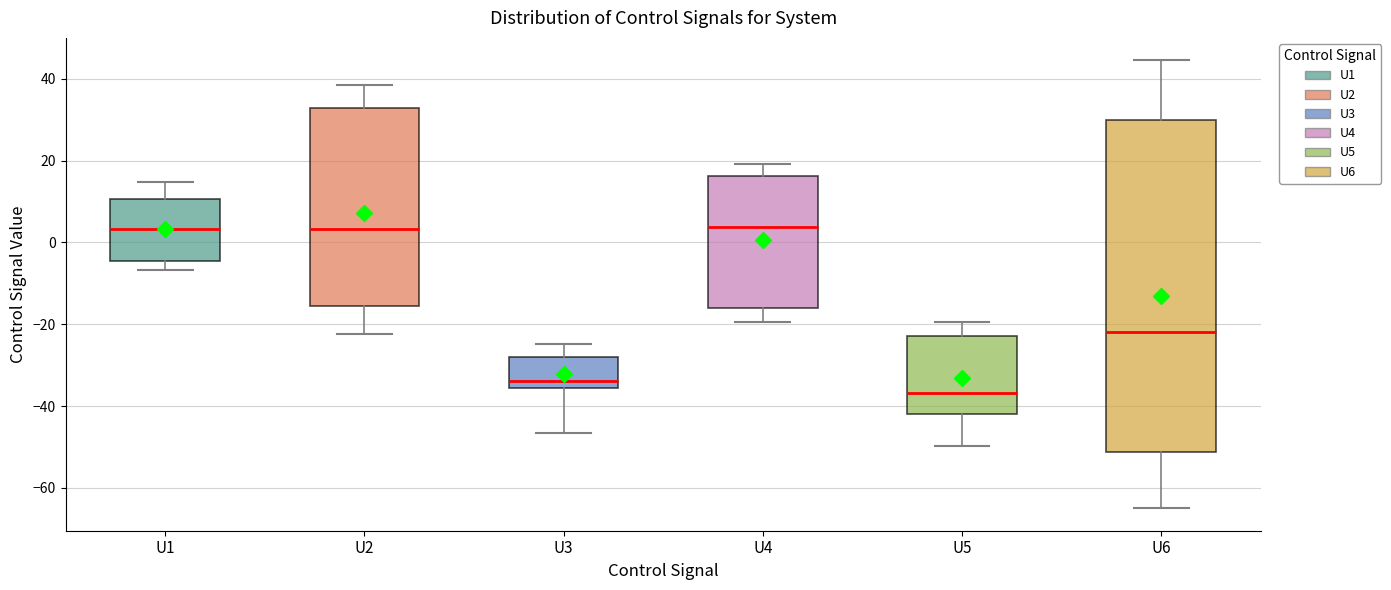

Reading left to right, transcribe this box plot: for each box, give where its median line is, the range the box spans, and where its two whiskers end, as read against the y-axis. The values are not printed on the chart, so give them approximately, as read against the axis.

U1: median 4, box -4 to 10, whiskers -6 to 14
U2: median 4, box -16 to 32, whiskers -22 to 38
U3: median -34, box -36 to -28, whiskers -46 to -24
U4: median 4, box -16 to 16, whiskers -20 to 20
U5: median -36, box -42 to -22, whiskers -50 to -20
U6: median -22, box -52 to 30, whiskers -66 to 44